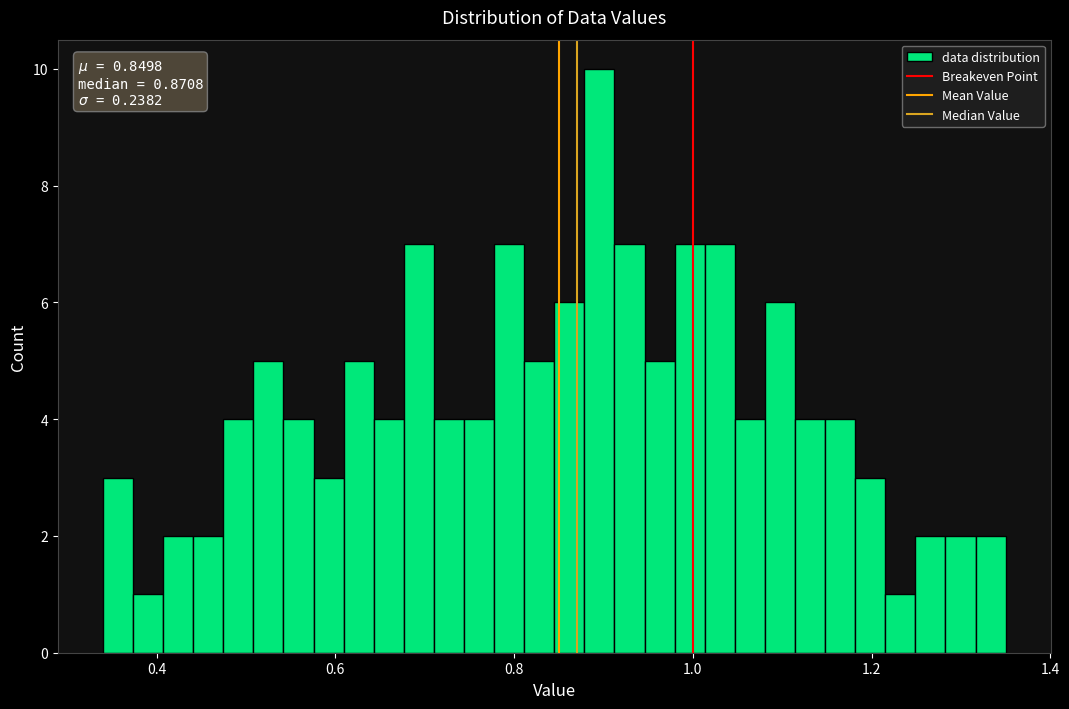

Read against the x-axis, roughly where is the centre of the tallest bar?

0.90